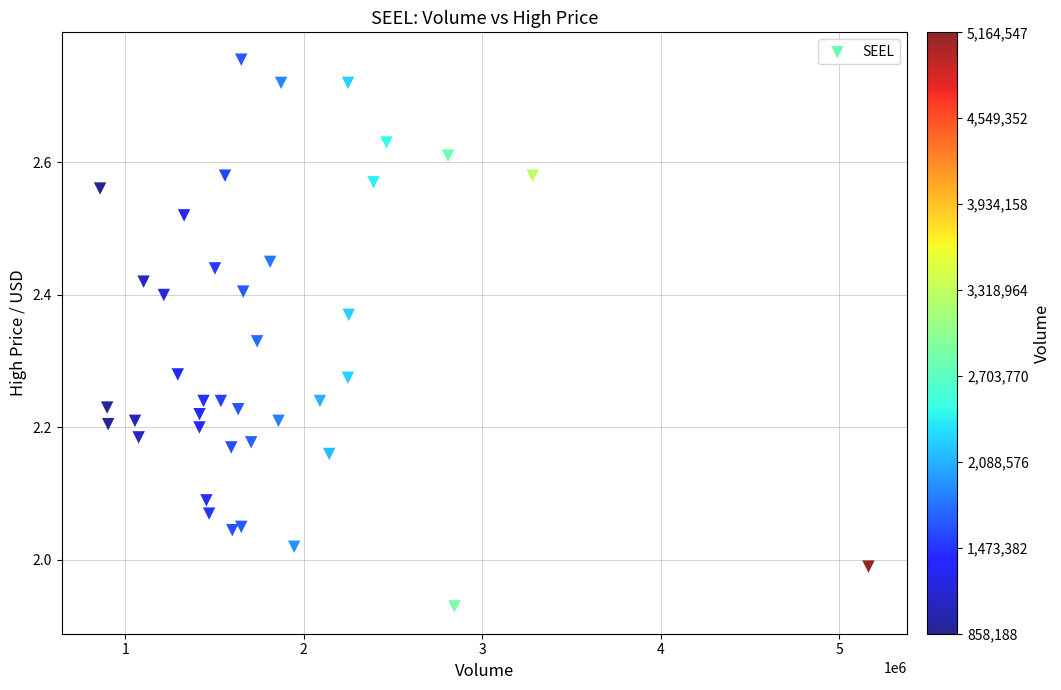

What is the range of Y values (max minus min)?

0.8